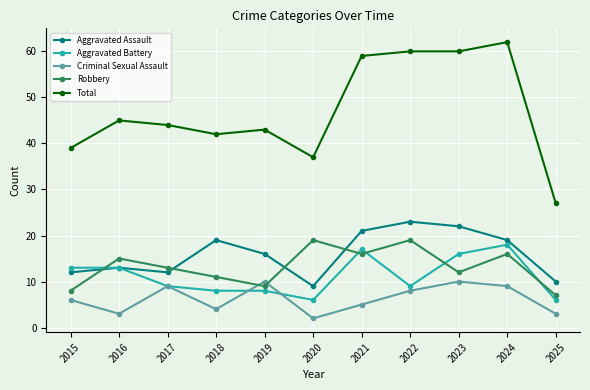

At 2020, list the series in order from smallest to largest.

Criminal Sexual Assault, Aggravated Battery, Aggravated Assault, Robbery, Total